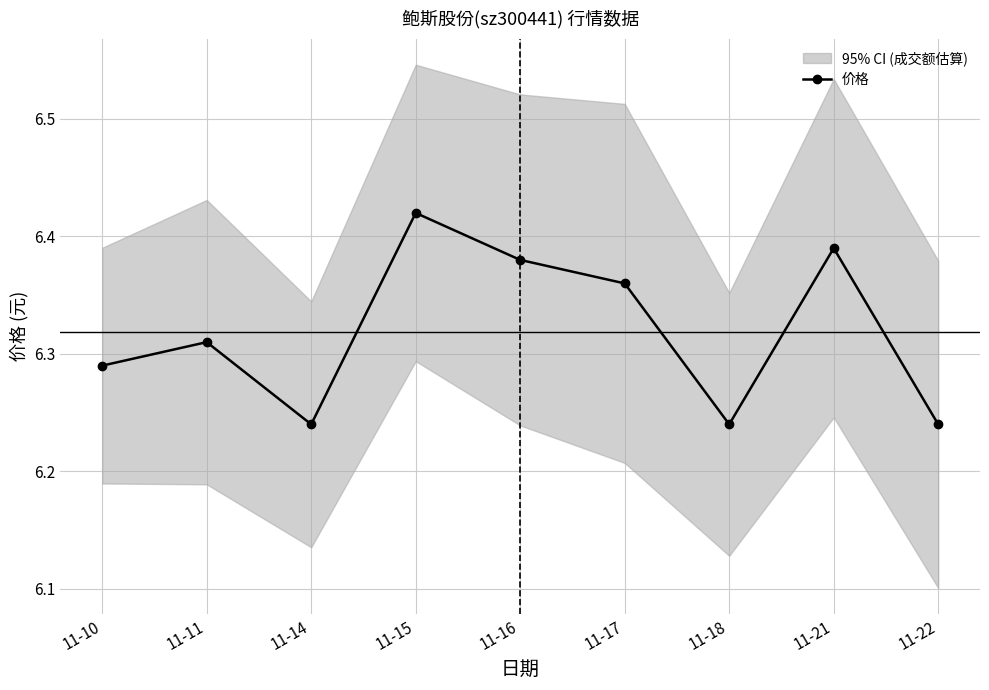

True or false: the data has more than 0 interior local peaks.

True